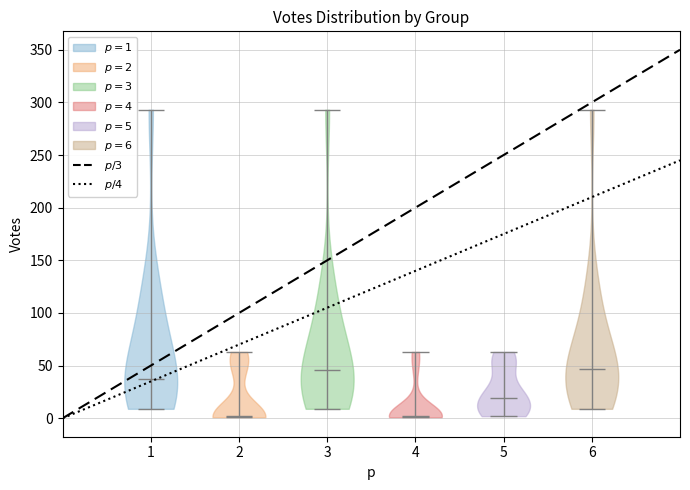

Reading left to right, read every violin against the y-axis: where its median line is, and the lowest and highest points it reaches. The values are not printed on the chart, so give them approximately, as read against the axis.

1: median line 40, lowest point 10, highest point 295
2: median line 0, lowest point 0, highest point 65
3: median line 45, lowest point 10, highest point 295
4: median line 0, lowest point 0, highest point 65
5: median line 20, lowest point 0, highest point 65
6: median line 45, lowest point 10, highest point 295